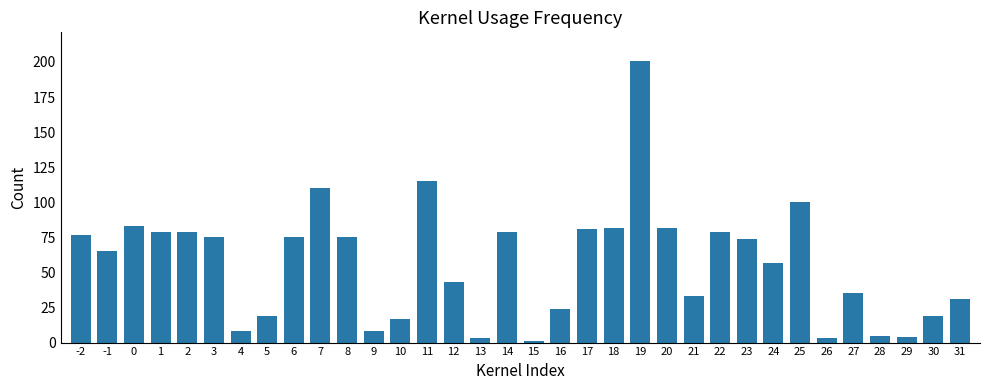

Which category has the highest value across all series?

19